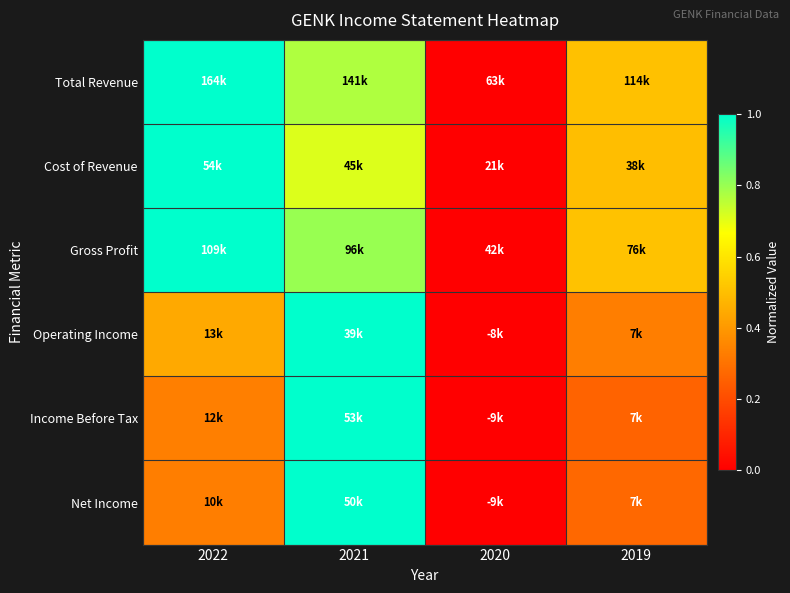

Reading left to right, transcribe all the data shown in this chart.

Total Revenue: 2022=1.0	2021=0.8	2020=0.0	2019=0.5
Cost of Revenue: 2022=1.0	2021=0.7	2020=0.0	2019=0.5
Gross Profit: 2022=1.0	2021=0.8	2020=0.0	2019=0.5
Operating Income: 2022=0.4	2021=1.0	2020=0.0	2019=0.3
Income Before Tax: 2022=0.3	2021=1.0	2020=0.0	2019=0.3
Net Income: 2022=0.3	2021=1.0	2020=0.0	2019=0.3